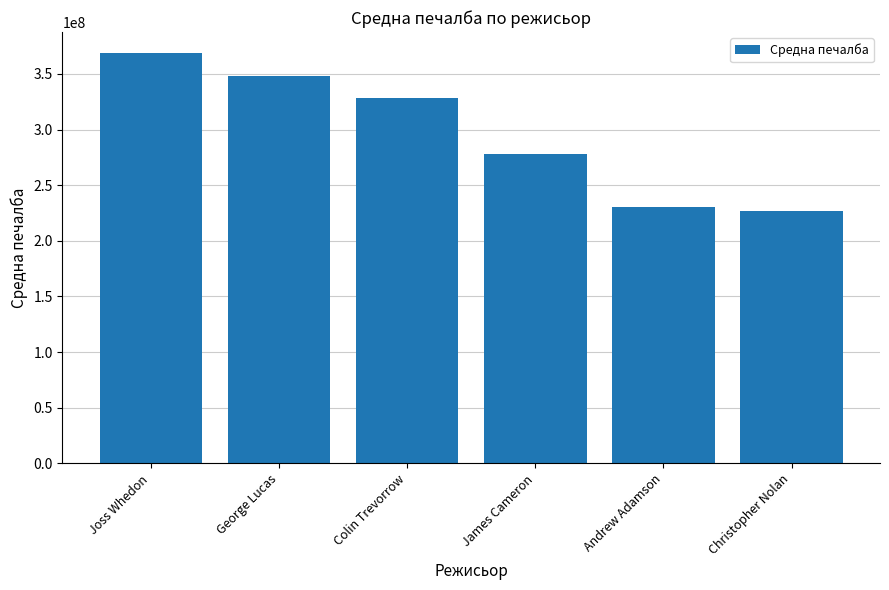

How many series are shown in this chart?

1